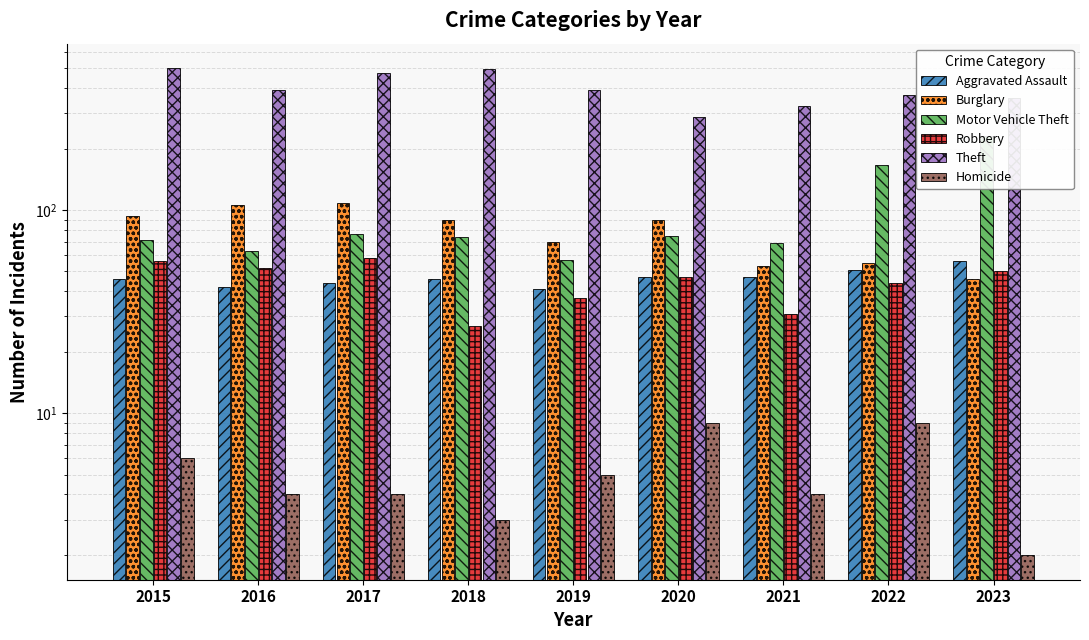

Read the Robbery value at 2019, to the nearest 5.

35